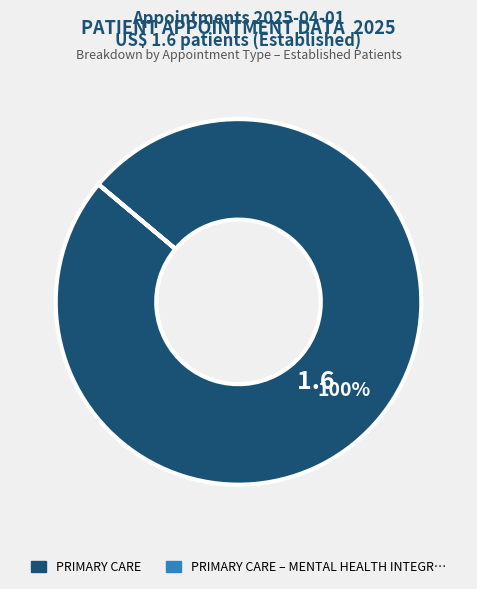

Does any single category account for the majority?

Yes